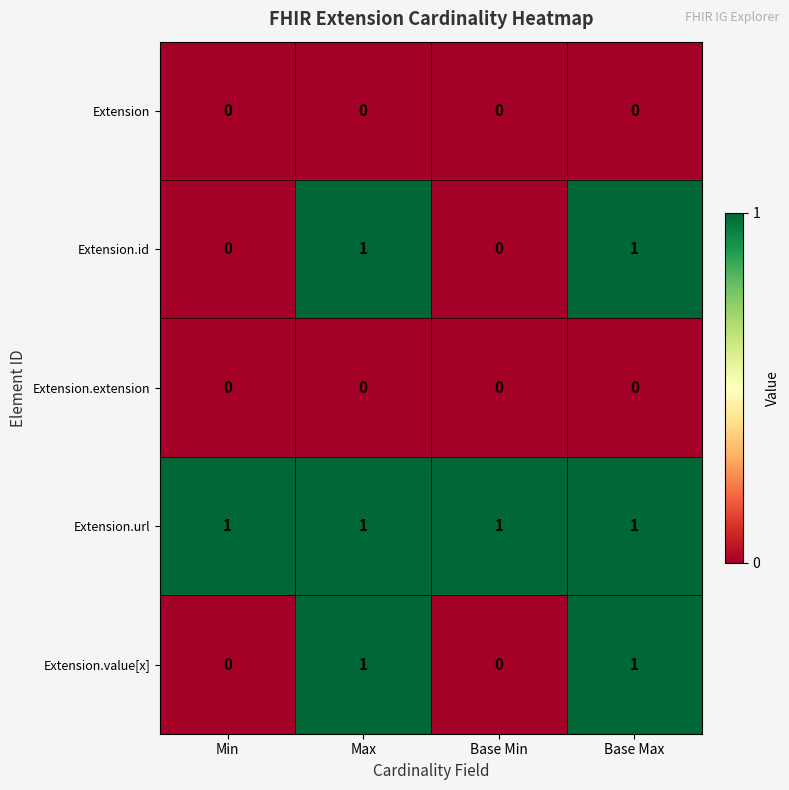

Is it true that Extension.id equals 0 at Min?

True